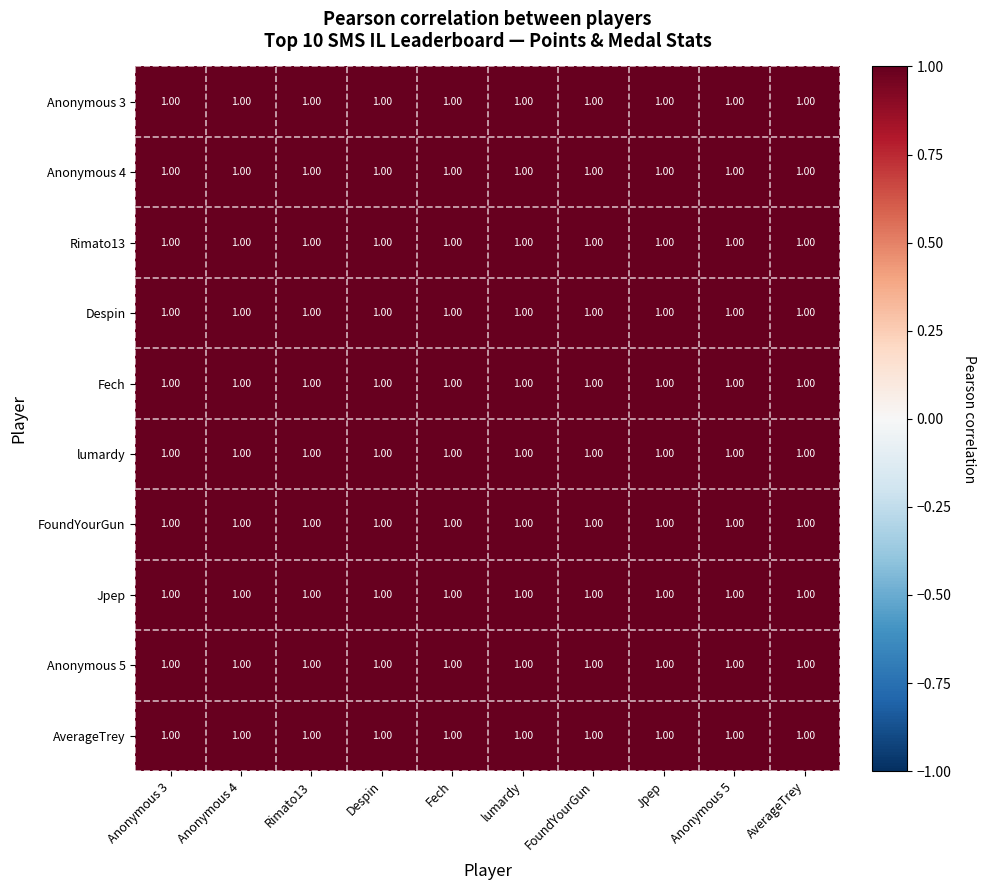

Reading left to right, transcribe all the data shown in this chart.

Anonymous 3: Anonymous 3=1.0	Anonymous 4=1.0	Rimato13=1.0	Despin=1.0	Fech=1.0	lumardy=1.0	FoundYourGun=1.0	Jpep=1.0	Anonymous 5=1.0	AverageTrey=1.0
Anonymous 4: Anonymous 3=1.0	Anonymous 4=1.0	Rimato13=1.0	Despin=1.0	Fech=1.0	lumardy=1.0	FoundYourGun=1.0	Jpep=1.0	Anonymous 5=1.0	AverageTrey=1.0
Rimato13: Anonymous 3=1.0	Anonymous 4=1.0	Rimato13=1.0	Despin=1.0	Fech=1.0	lumardy=1.0	FoundYourGun=1.0	Jpep=1.0	Anonymous 5=1.0	AverageTrey=1.0
Despin: Anonymous 3=1.0	Anonymous 4=1.0	Rimato13=1.0	Despin=1.0	Fech=1.0	lumardy=1.0	FoundYourGun=1.0	Jpep=1.0	Anonymous 5=1.0	AverageTrey=1.0
Fech: Anonymous 3=1.0	Anonymous 4=1.0	Rimato13=1.0	Despin=1.0	Fech=1.0	lumardy=1.0	FoundYourGun=1.0	Jpep=1.0	Anonymous 5=1.0	AverageTrey=1.0
lumardy: Anonymous 3=1.0	Anonymous 4=1.0	Rimato13=1.0	Despin=1.0	Fech=1.0	lumardy=1.0	FoundYourGun=1.0	Jpep=1.0	Anonymous 5=1.0	AverageTrey=1.0
FoundYourGun: Anonymous 3=1.0	Anonymous 4=1.0	Rimato13=1.0	Despin=1.0	Fech=1.0	lumardy=1.0	FoundYourGun=1.0	Jpep=1.0	Anonymous 5=1.0	AverageTrey=1.0
Jpep: Anonymous 3=1.0	Anonymous 4=1.0	Rimato13=1.0	Despin=1.0	Fech=1.0	lumardy=1.0	FoundYourGun=1.0	Jpep=1.0	Anonymous 5=1.0	AverageTrey=1.0
Anonymous 5: Anonymous 3=1.0	Anonymous 4=1.0	Rimato13=1.0	Despin=1.0	Fech=1.0	lumardy=1.0	FoundYourGun=1.0	Jpep=1.0	Anonymous 5=1.0	AverageTrey=1.0
AverageTrey: Anonymous 3=1.0	Anonymous 4=1.0	Rimato13=1.0	Despin=1.0	Fech=1.0	lumardy=1.0	FoundYourGun=1.0	Jpep=1.0	Anonymous 5=1.0	AverageTrey=1.0